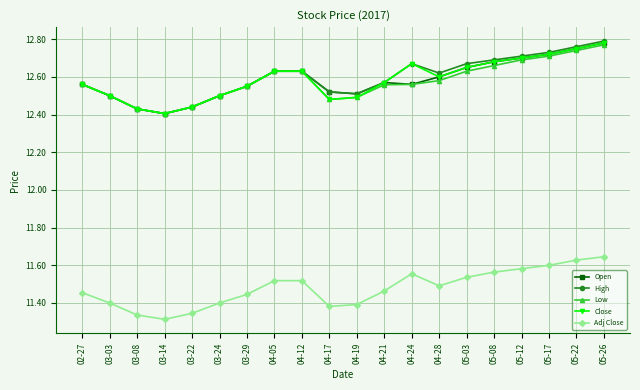

Count the Close values in the range 12 to 13.

20